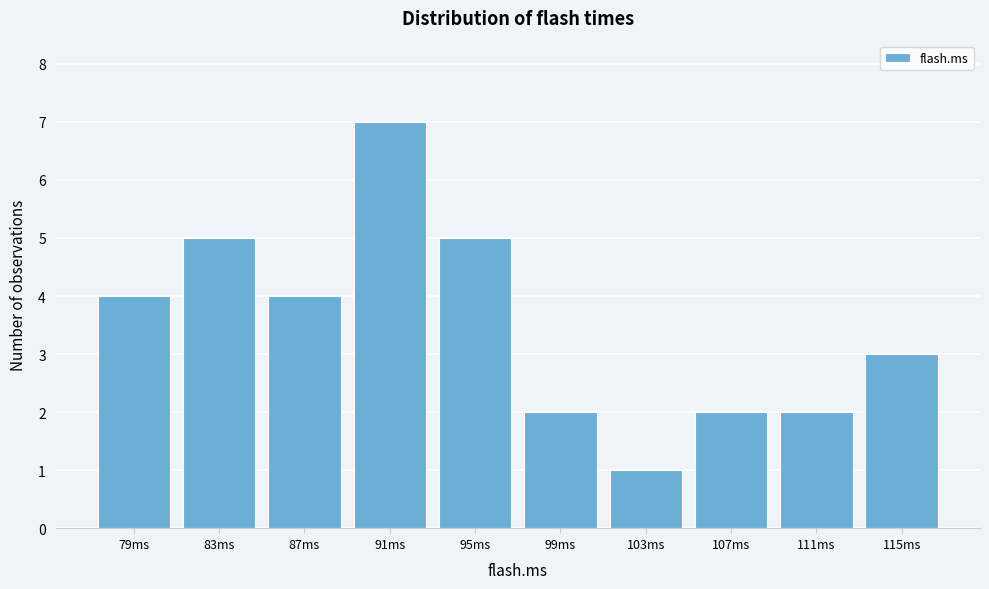

Reading right to left, what are all the values shown in this chart?

3	2	2	1	2	5	7	4	5	4